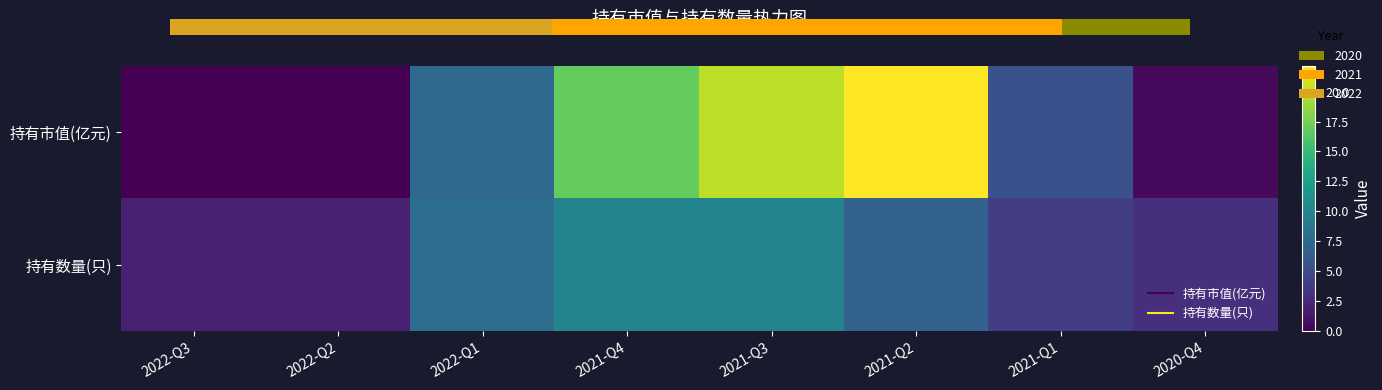

Which series has the widest spread of values?

持有市值(亿元)